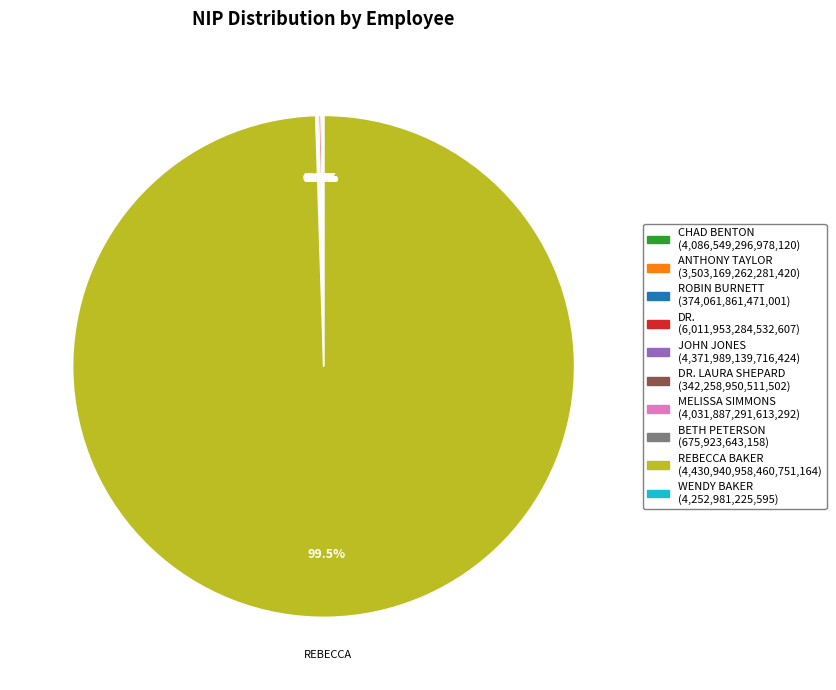

Does any single category account for the majority?

Yes